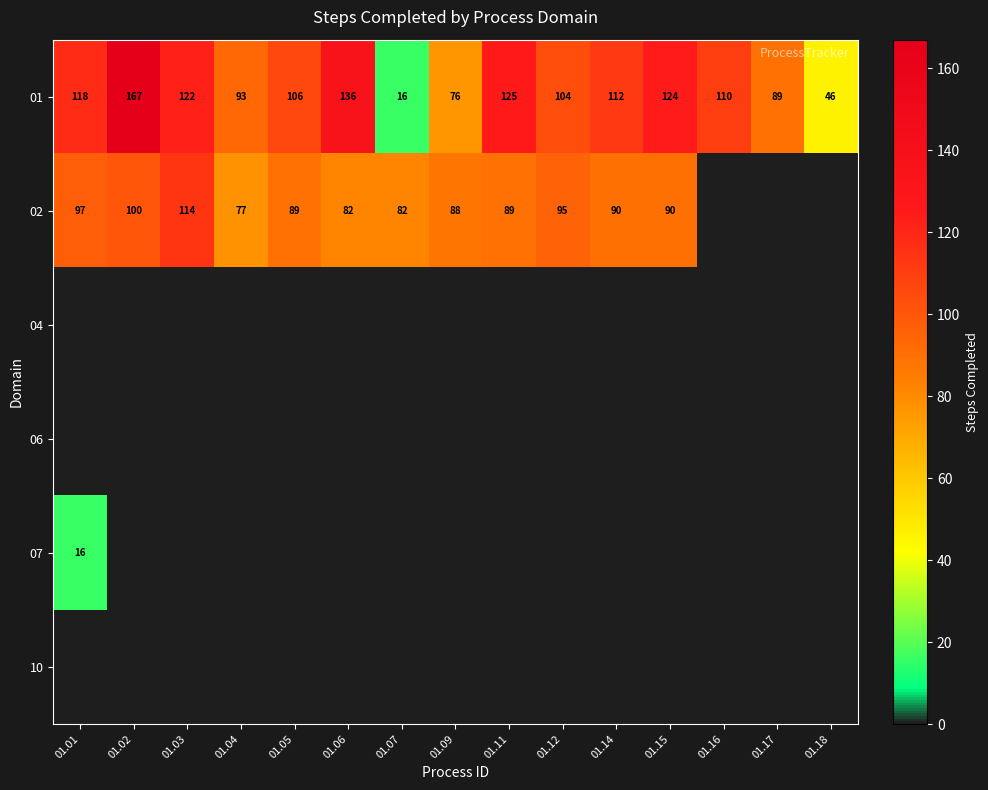

Which has a higher value, 01.03 or 01.05?

01.03